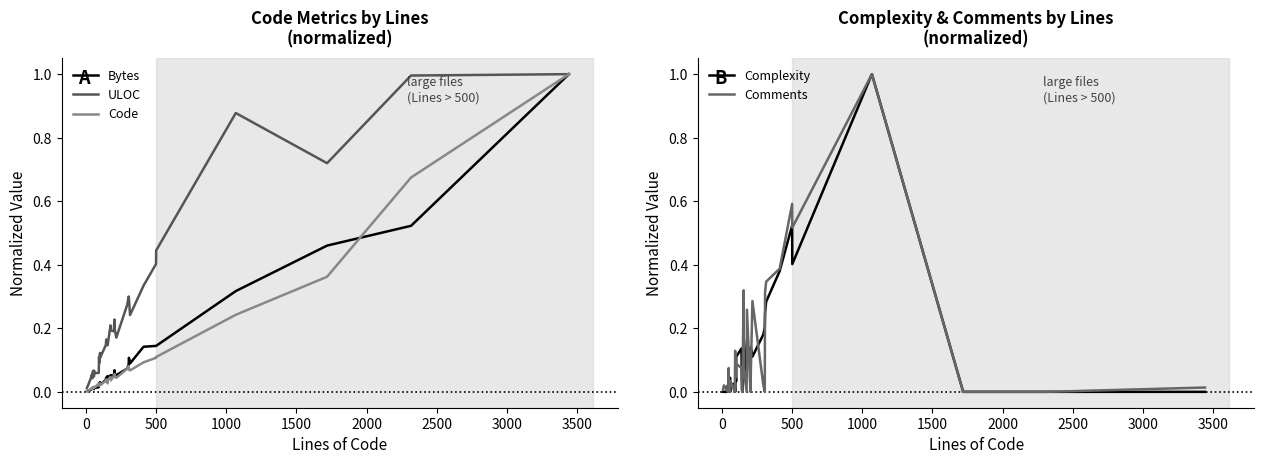

List the series in order of their peak value, lowest first.

Bytes, ULOC, Code, Complexity, Comments